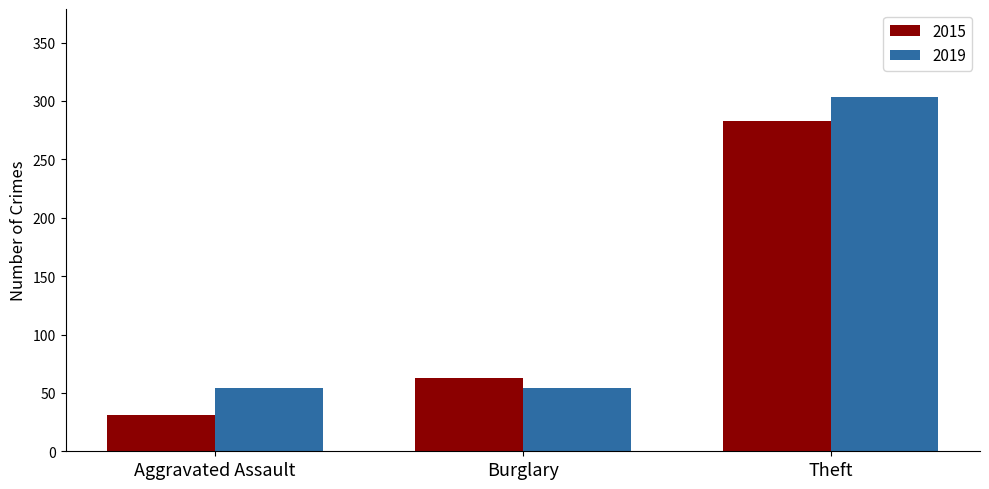

True or false: 2015 has a value of 50 at Aggravated Assault.

False